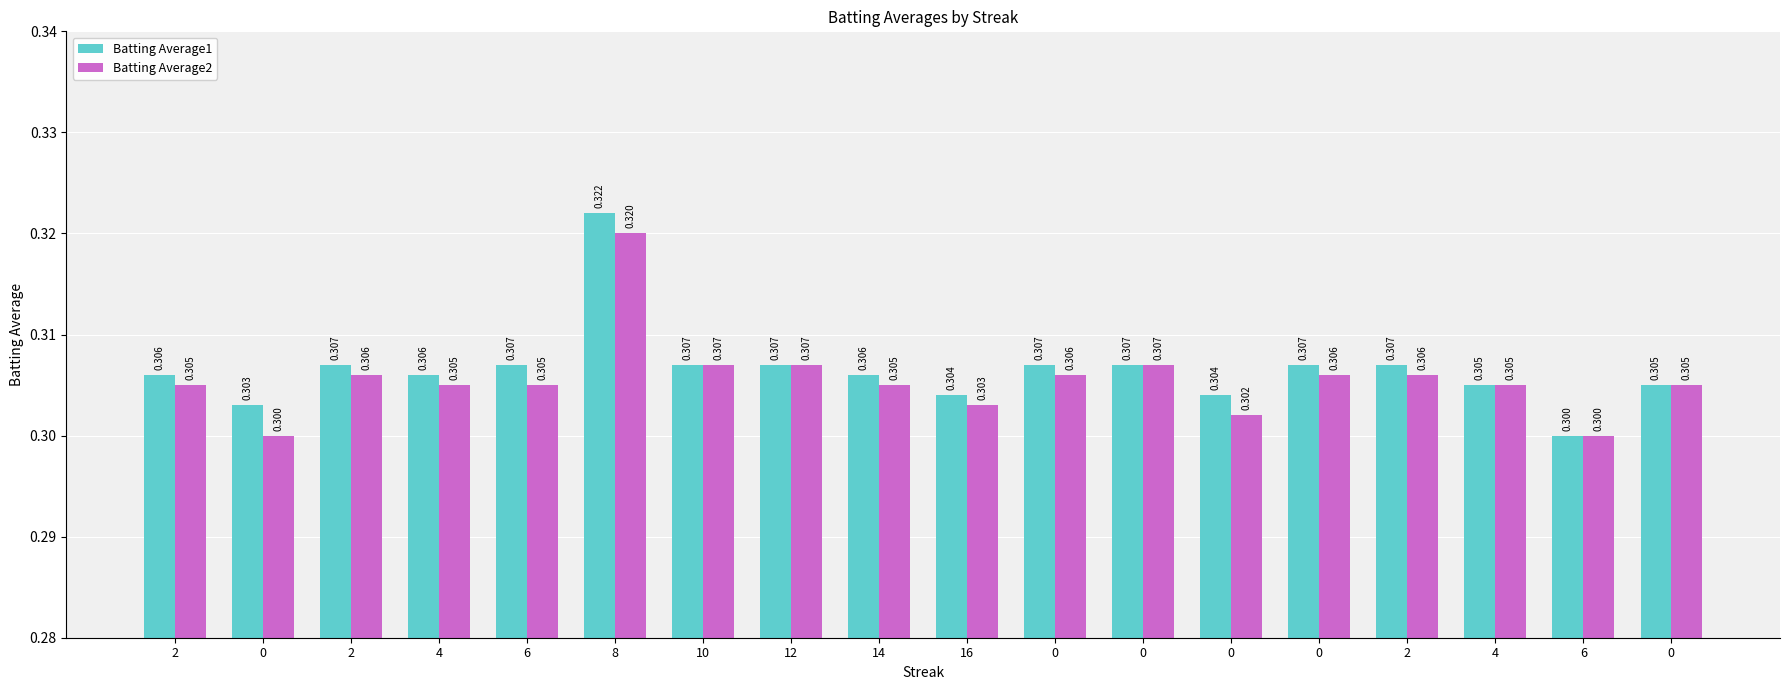

What is the sum of all Batting Average1 values?

5.5